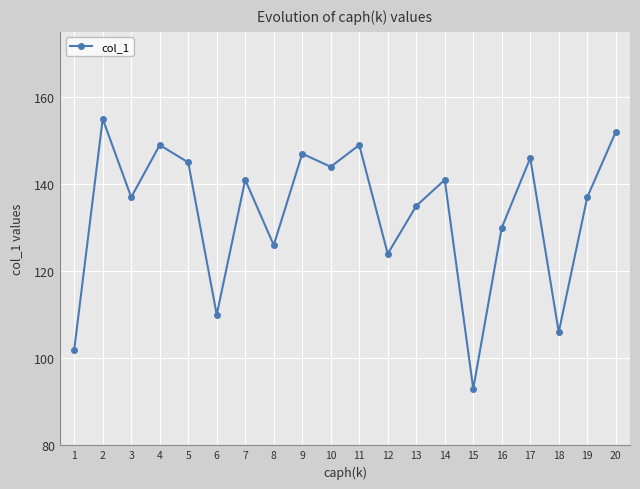

At which category does the chart reach its minimum across all series?

15